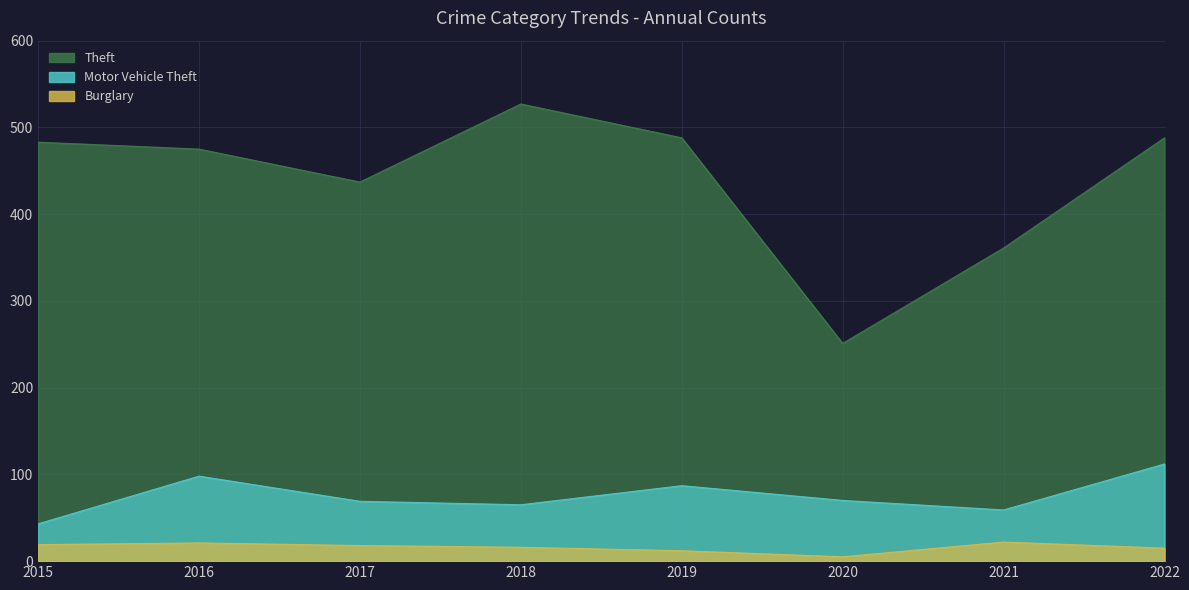

Count the number of categories in the chart.

8